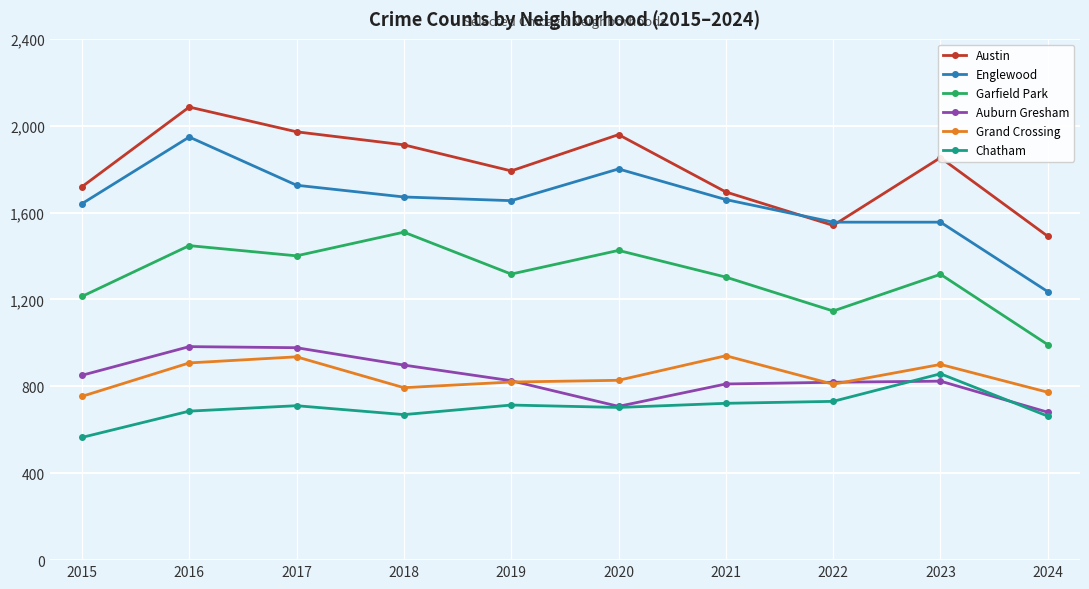

The value of Chatham at 2021 is 455. True or false?

False